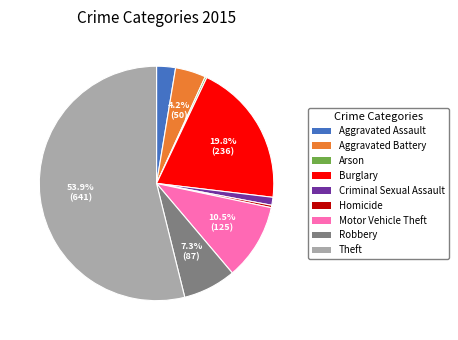

To the nearest percent, what percentage of the pie is Criminal Sexual Assault?

1%